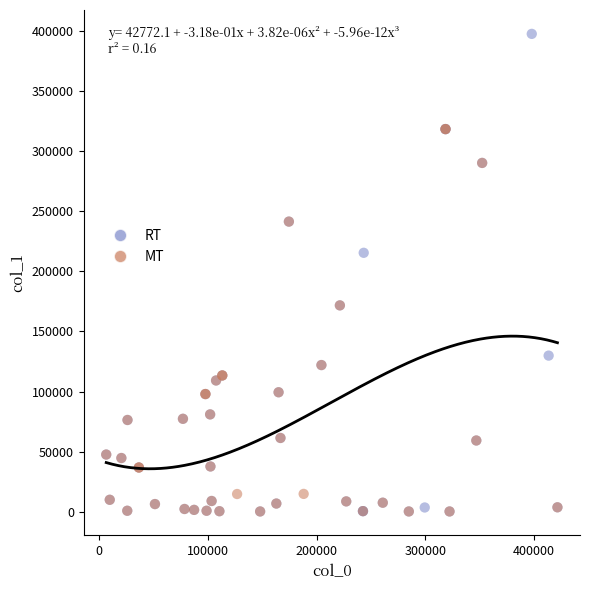

Which series has the largest Y range (max minus min)?

RT